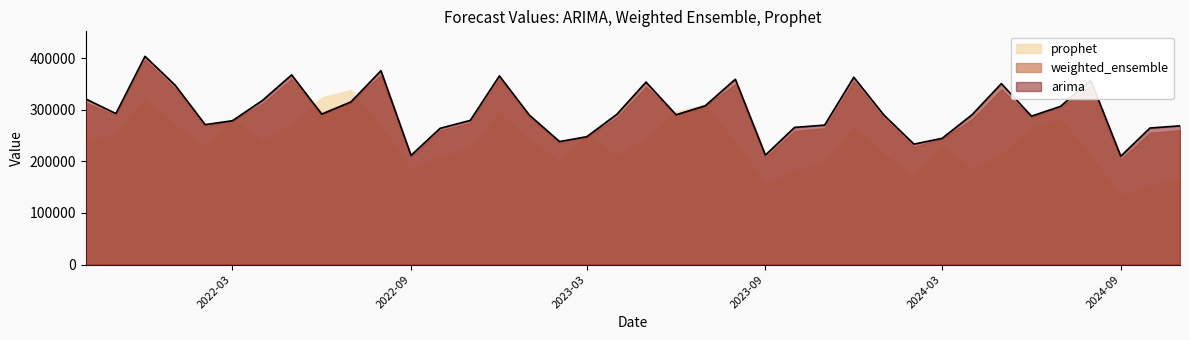

Between which two adjacent categories do arima and weighted_ensemble first intersect?

2022-02-01 and 2022-03-01